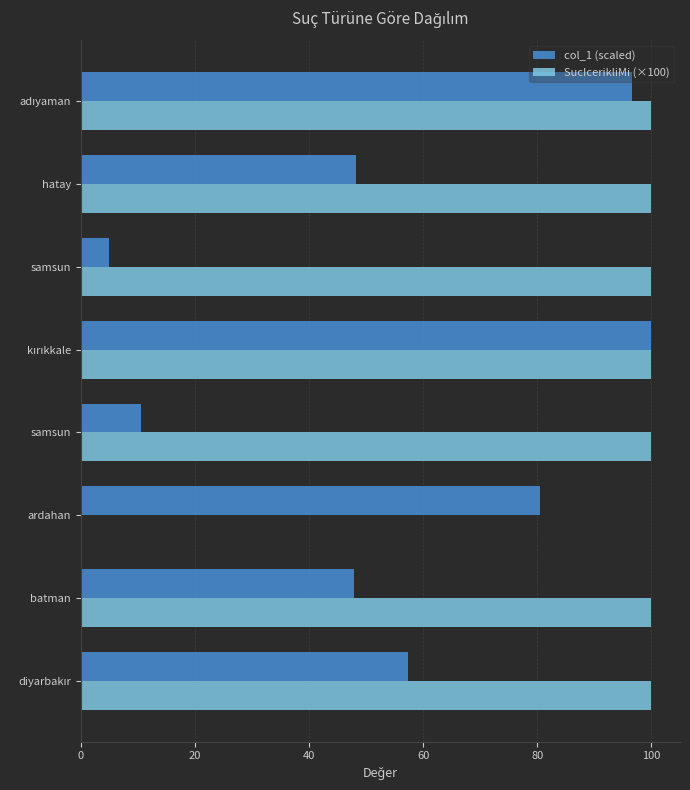

What are all the series names shown in the legend?

col_1 (scaled), SucIcerikliMi (×100)